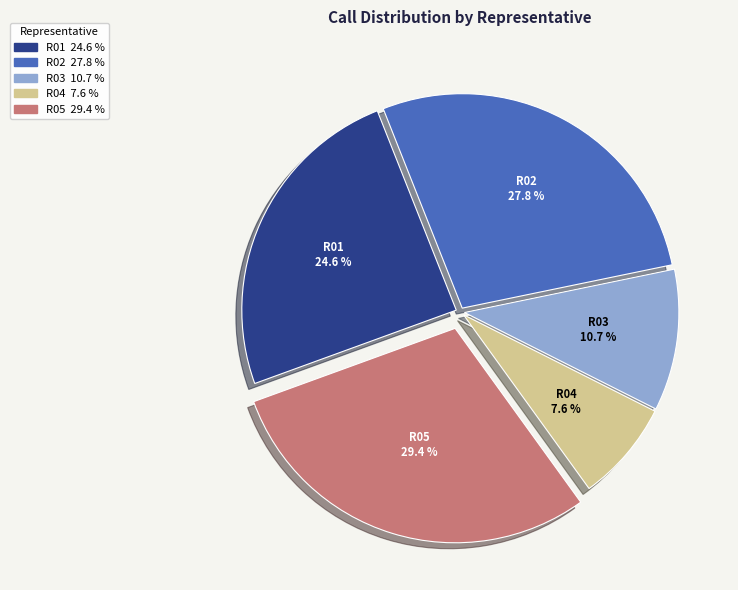

Between R02 and R04, which is larger?

R02